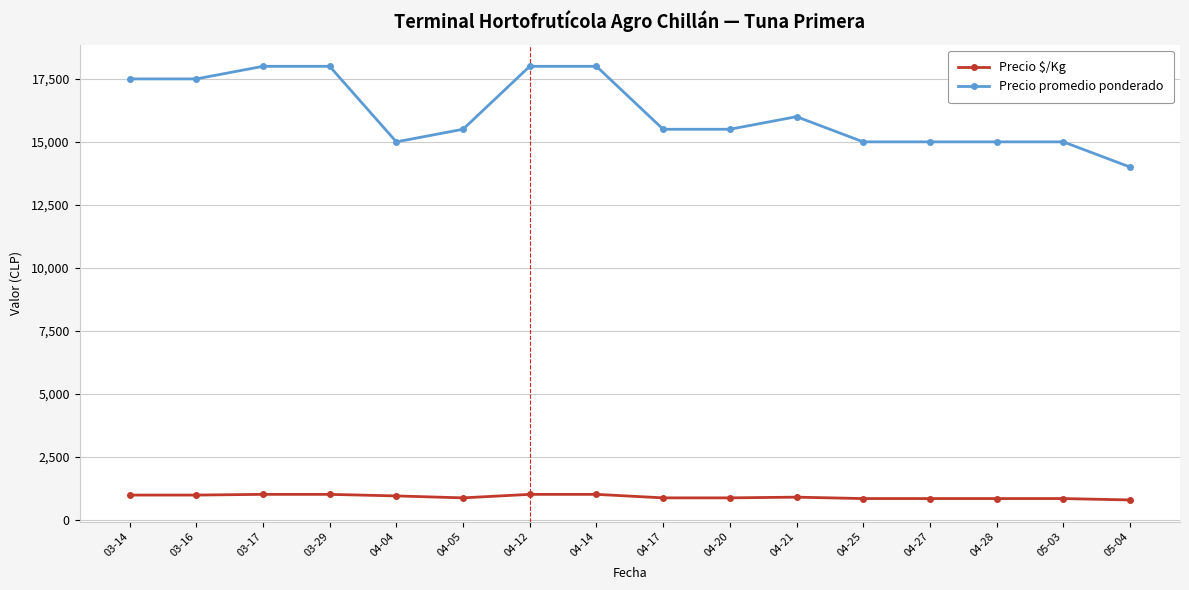

Which series changed the most between 03-16 and 04-17?

Precio promedio ponderado